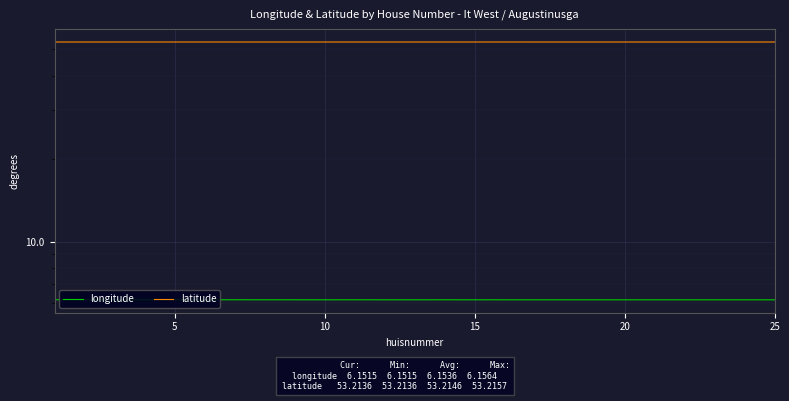

At which category does latitude reach its first local peak?

5